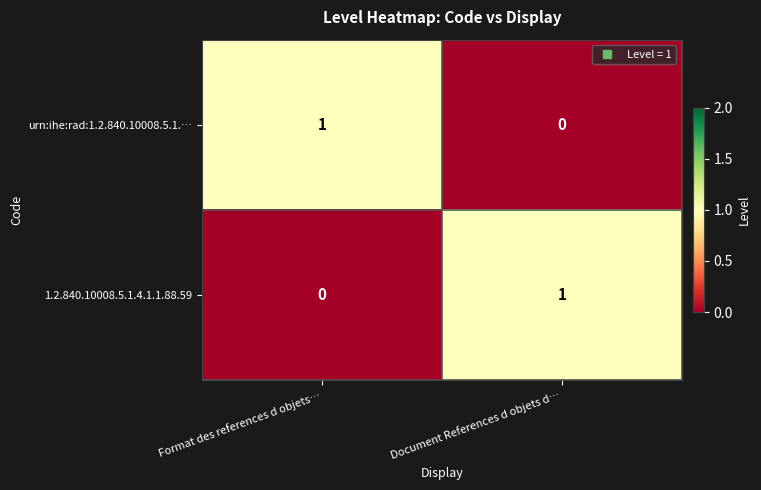

At which label is urn:ihe:rad:1.2.840.10008.5.1.… closest to 0?

Document References d objets d…